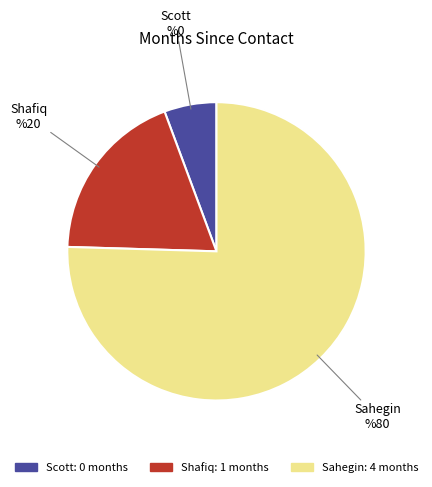

Approximately how many times larger is the value at Sahegin compared to Scott?

13.3